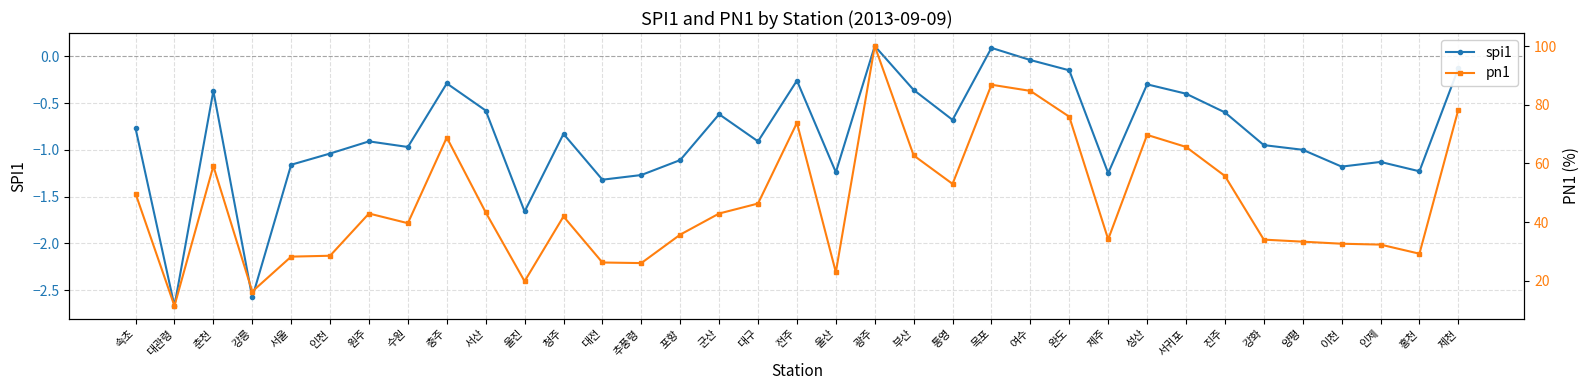

In spi1, how many points are higher than both neighbors (excluding endpoints)?

10